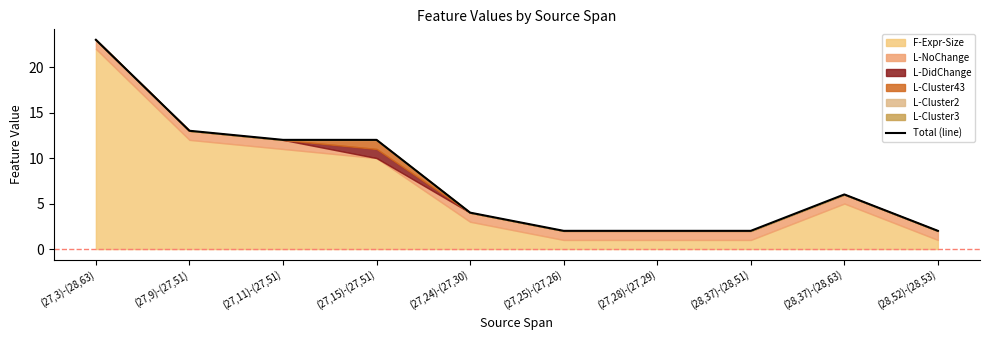

What is the maximum value shown in the chart?

23